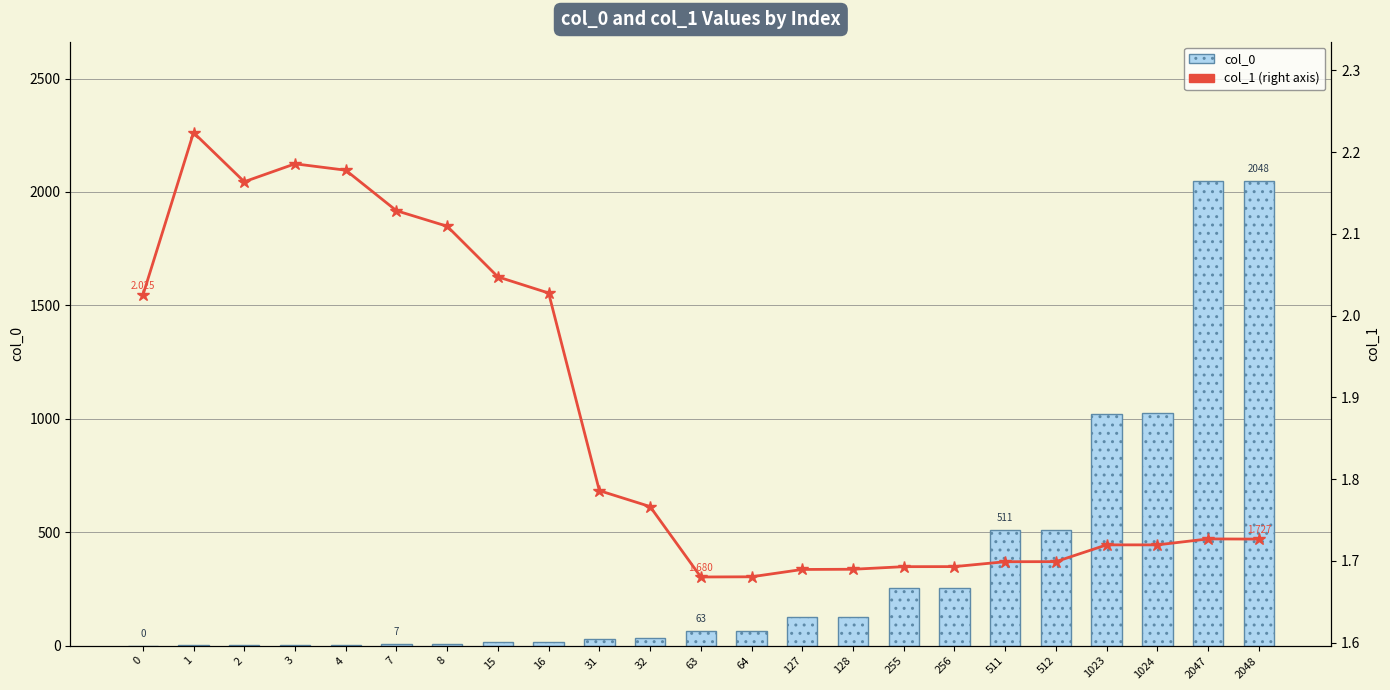

The value of col_0 at 128 is 221.6. True or false?

False